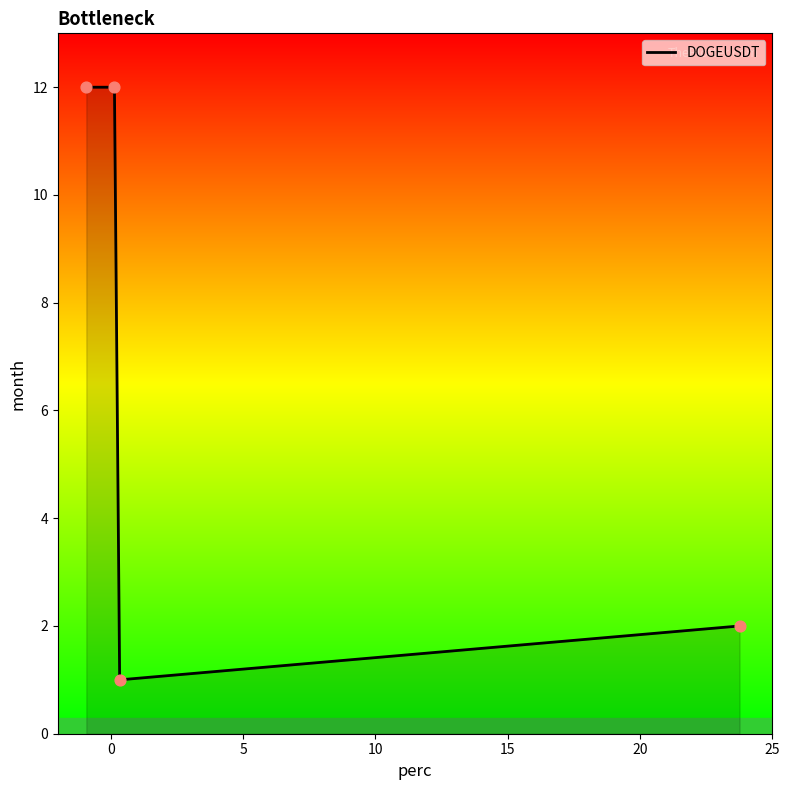

What is the average value?

7